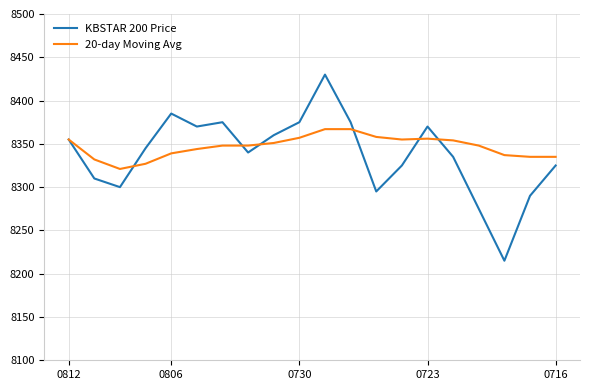

Rank the series by their maximum value, from lowest to highest.

20-day Moving Avg, KBSTAR 200 Price